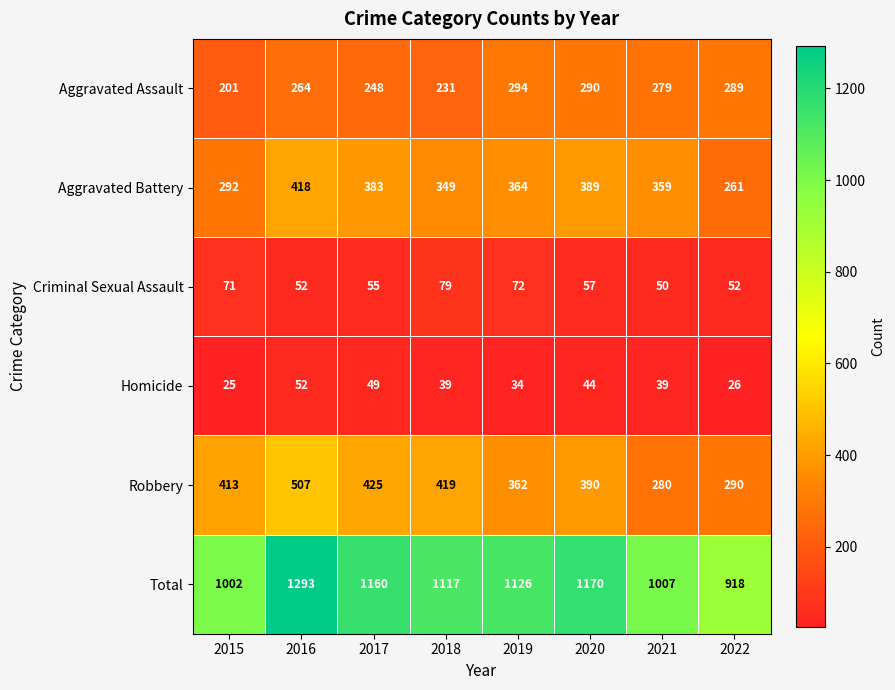

Which series has the largest range (max minus min)?

Total